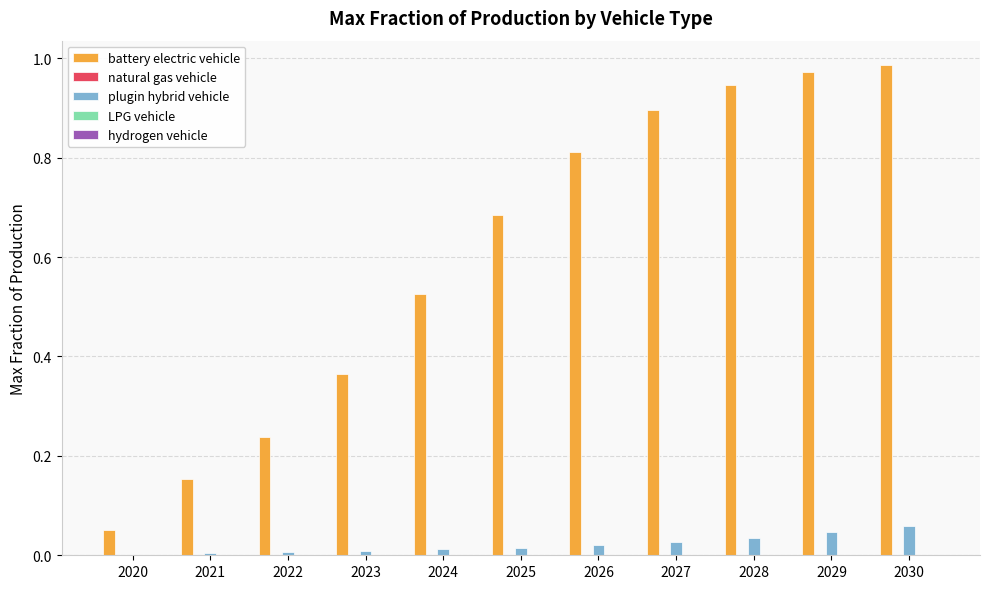

The value of plugin hybrid vehicle at 2020 is 0.0. True or false?

True